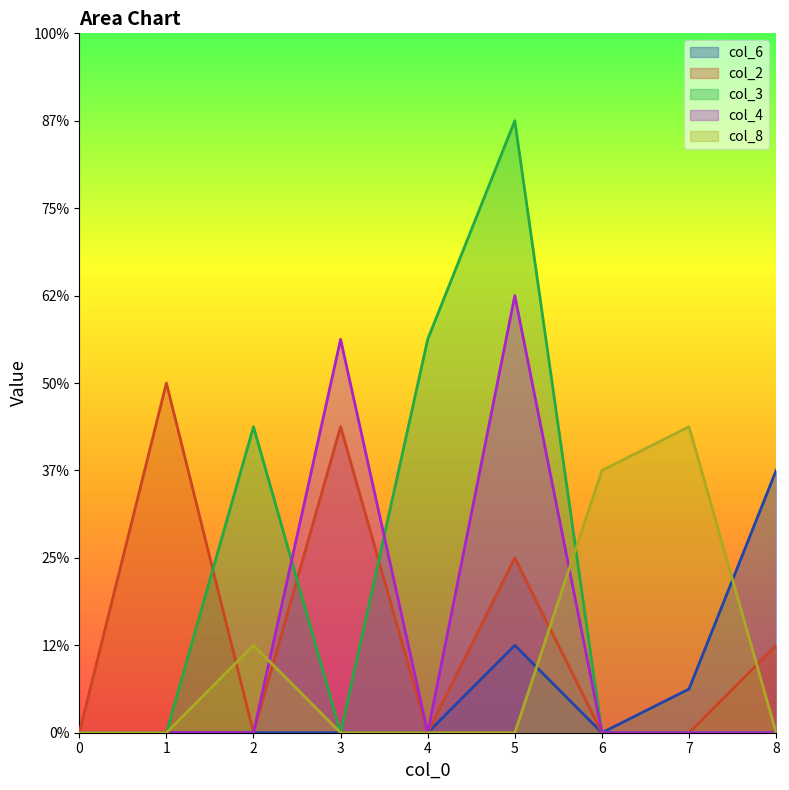

What is the highest value of the col_8 series?

7